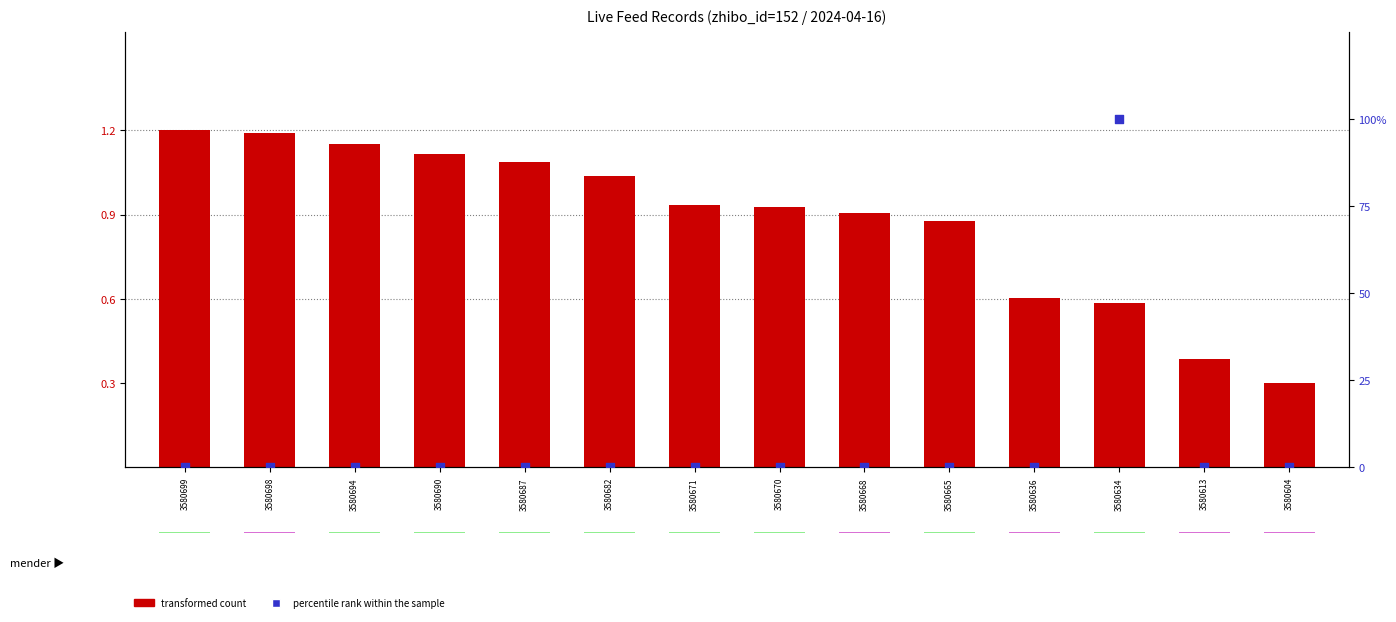

Which series has the largest total across all categories?

percentile rank within the sample